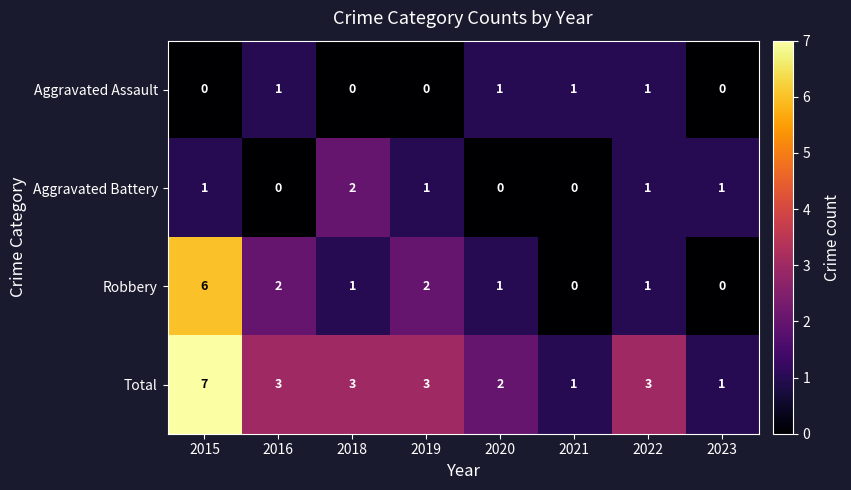

Rank the series by their maximum value, from lowest to highest.

Aggravated Assault, Aggravated Battery, Robbery, Total